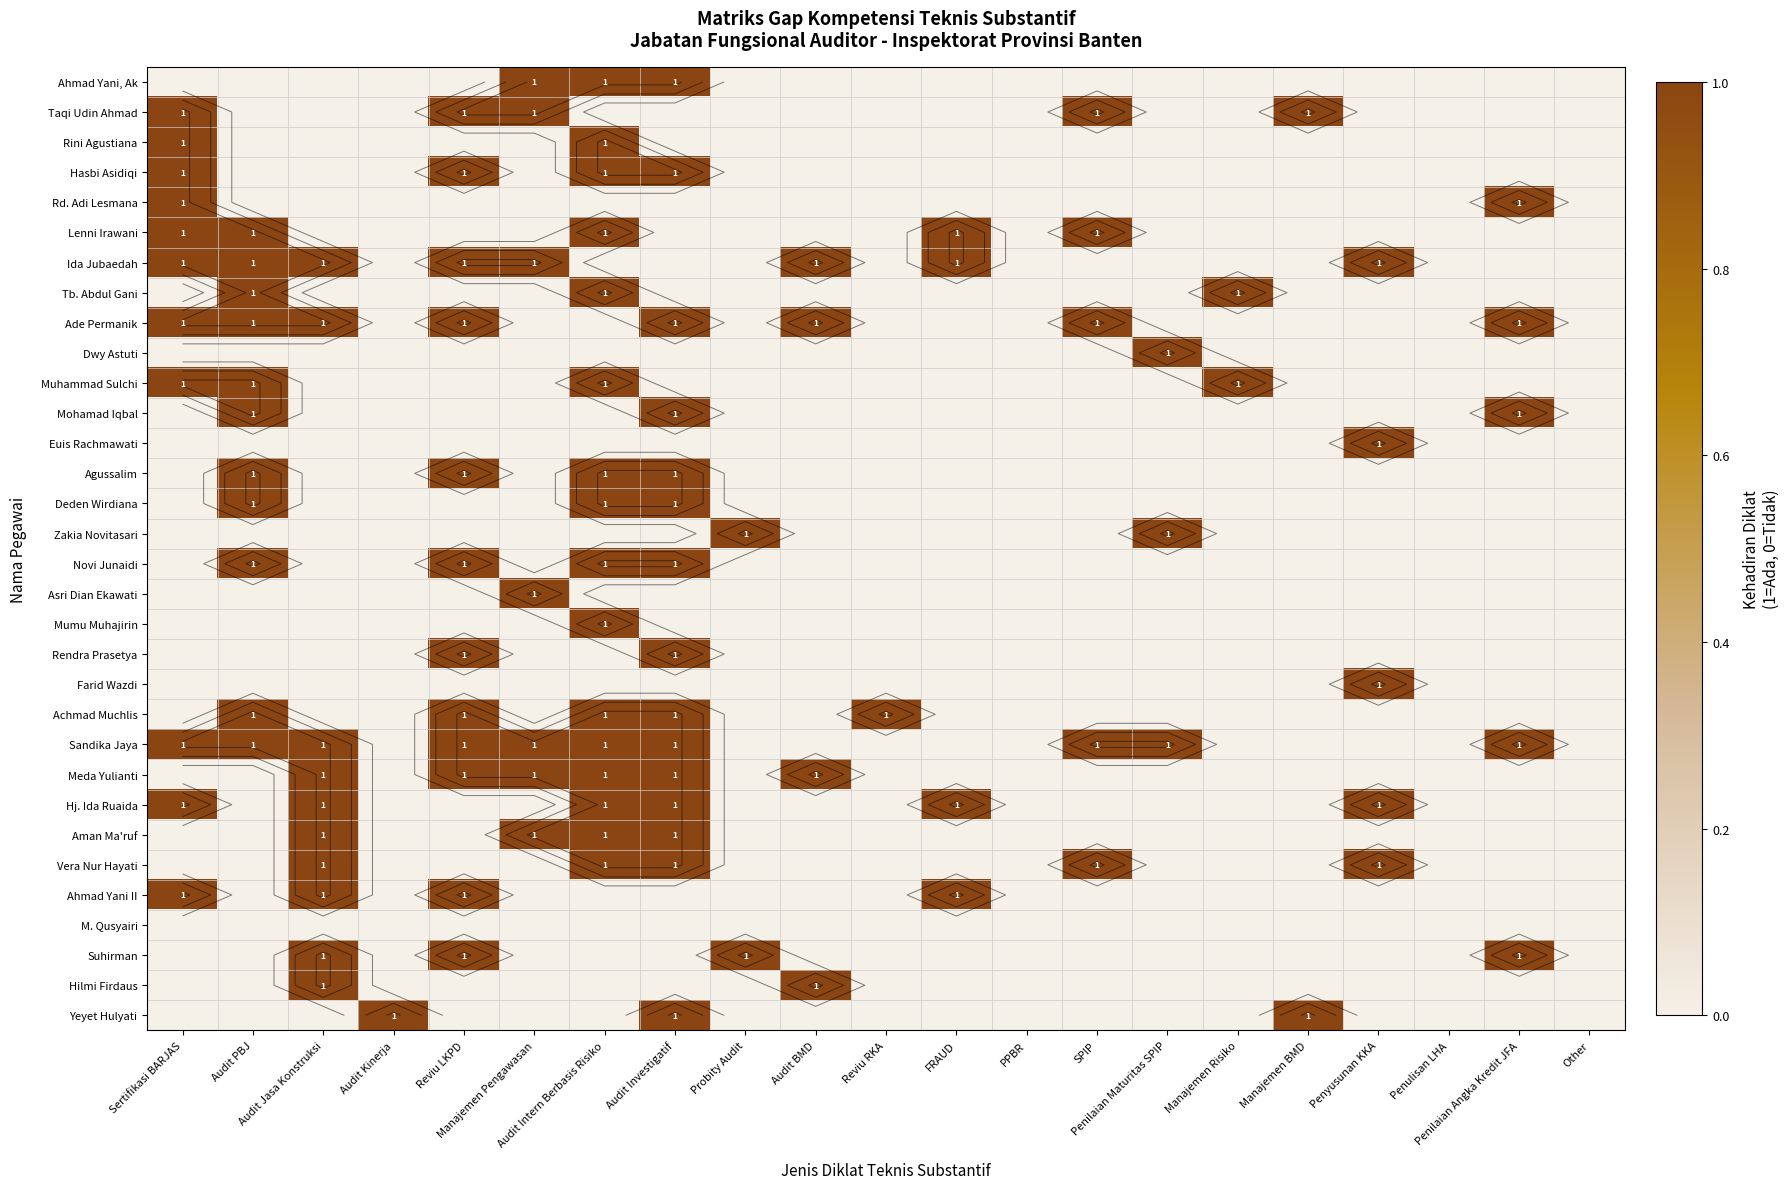

The value of Mohamad Iqbal at SPIP is 0. True or false?

True